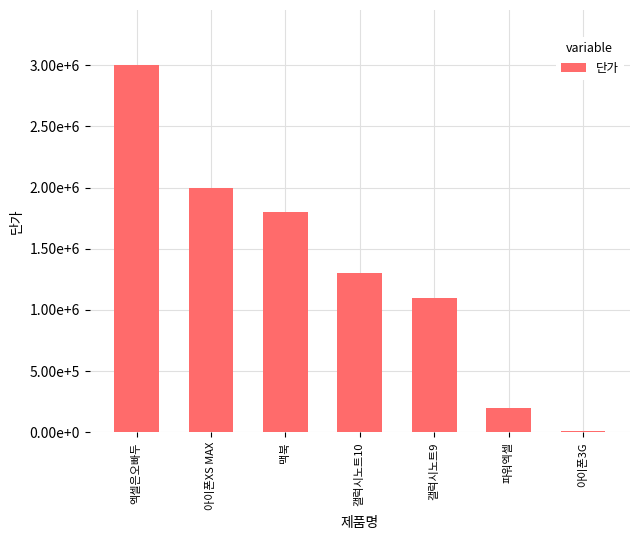

Are the bars horizontal?

No